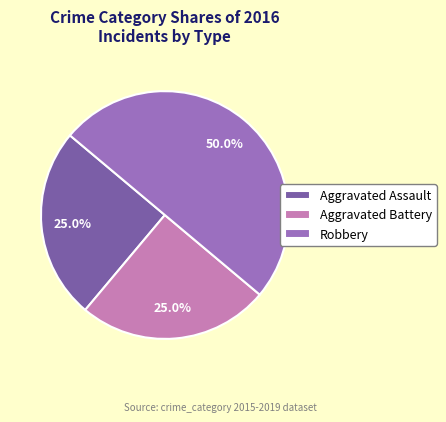

Which slice is the largest?

Robbery